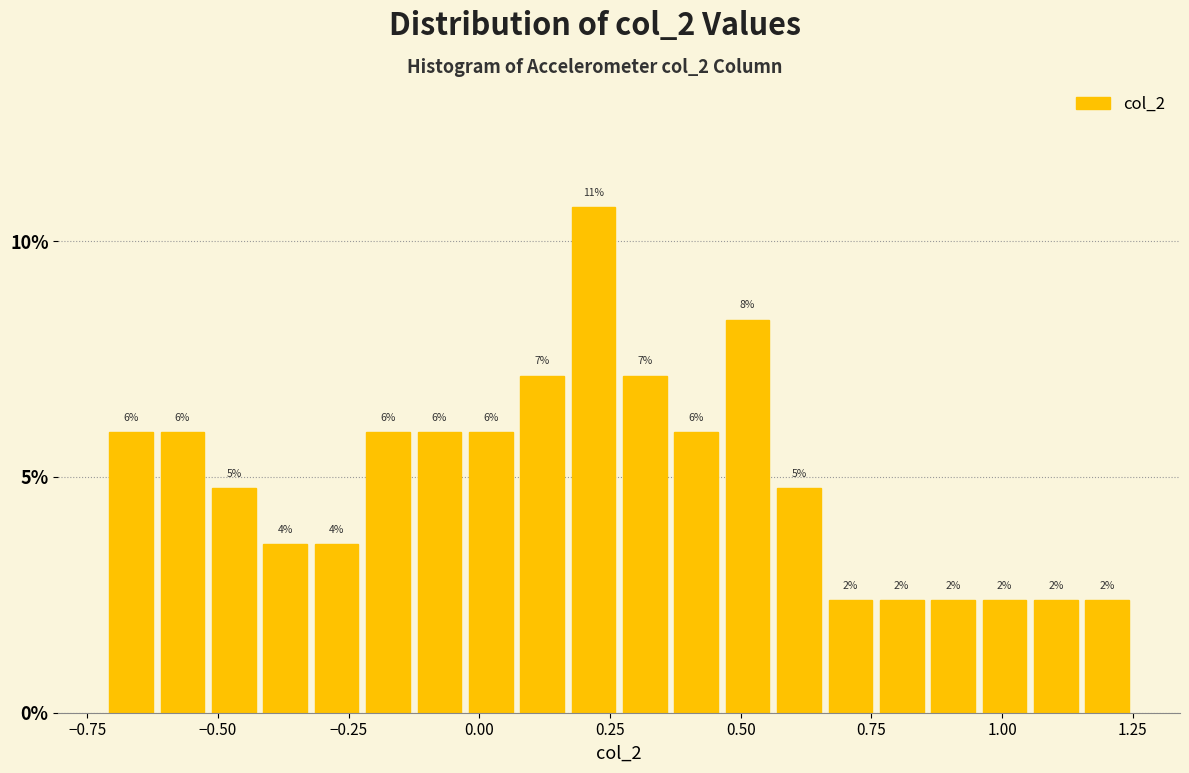

Read against the x-axis, roughly where is the centre of the tallest bar?

0.20